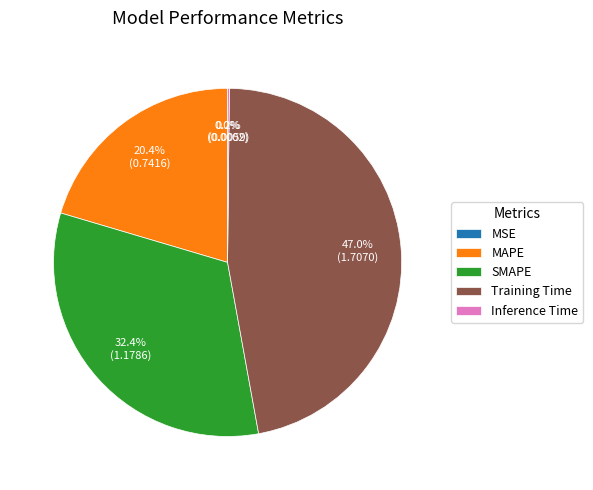

Which category has the biggest portion of the pie?

Training Time